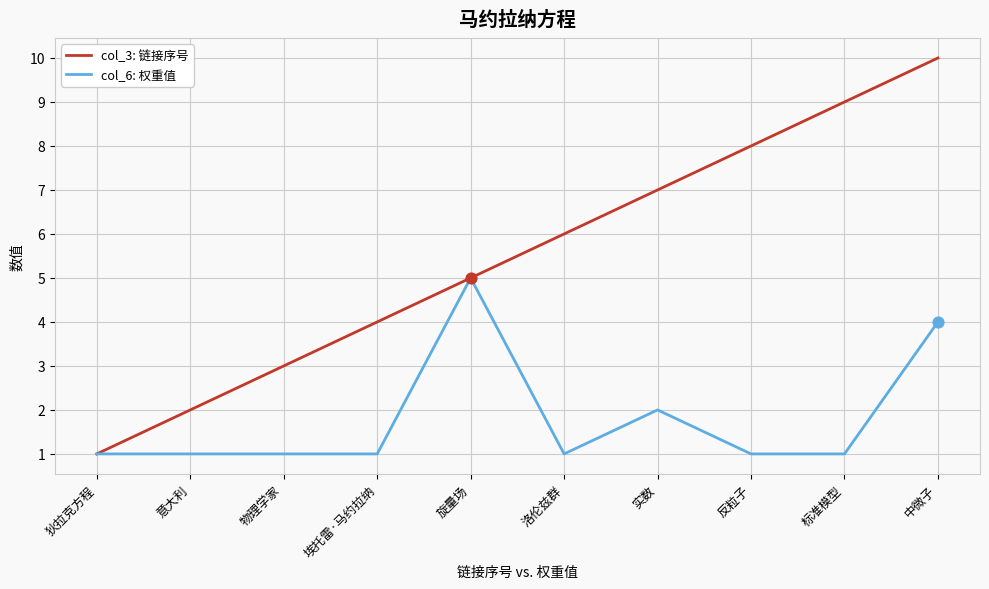

Between 旋量场 and 实数, which series saw the biggest shift?

col_6: 权重值